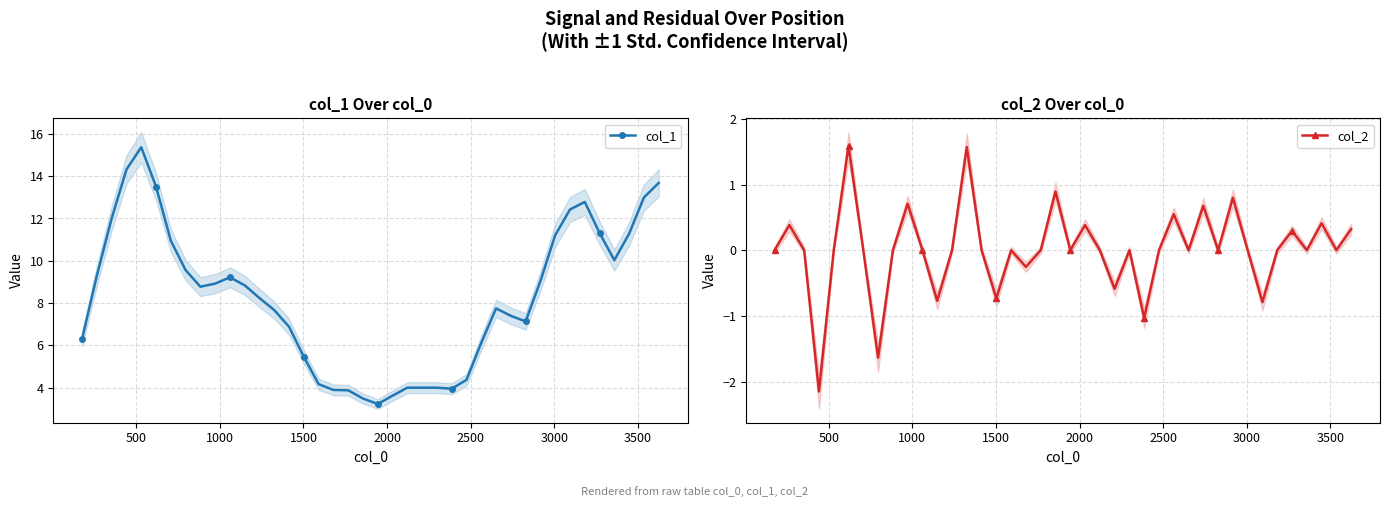

What is the highest value of the col_1 series?

15.4